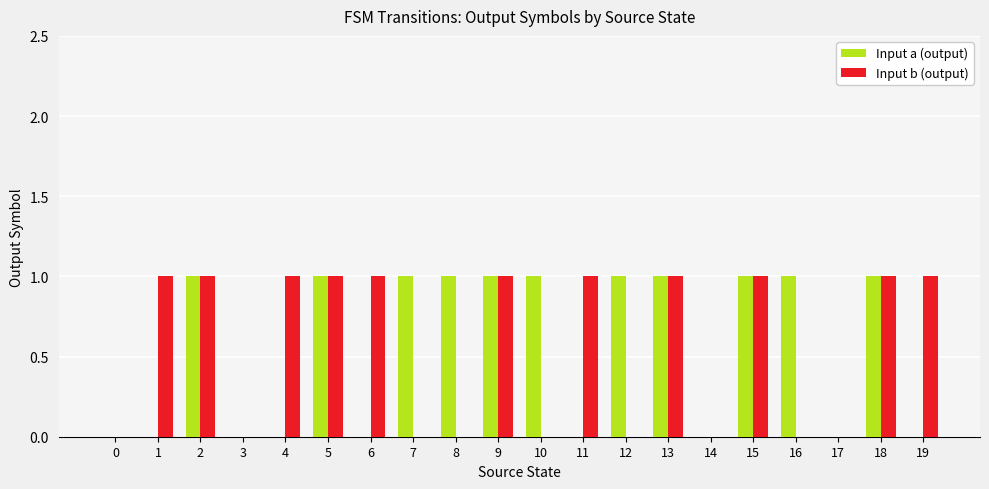

Between 0 and 11, which series saw the biggest shift?

Input b (output)